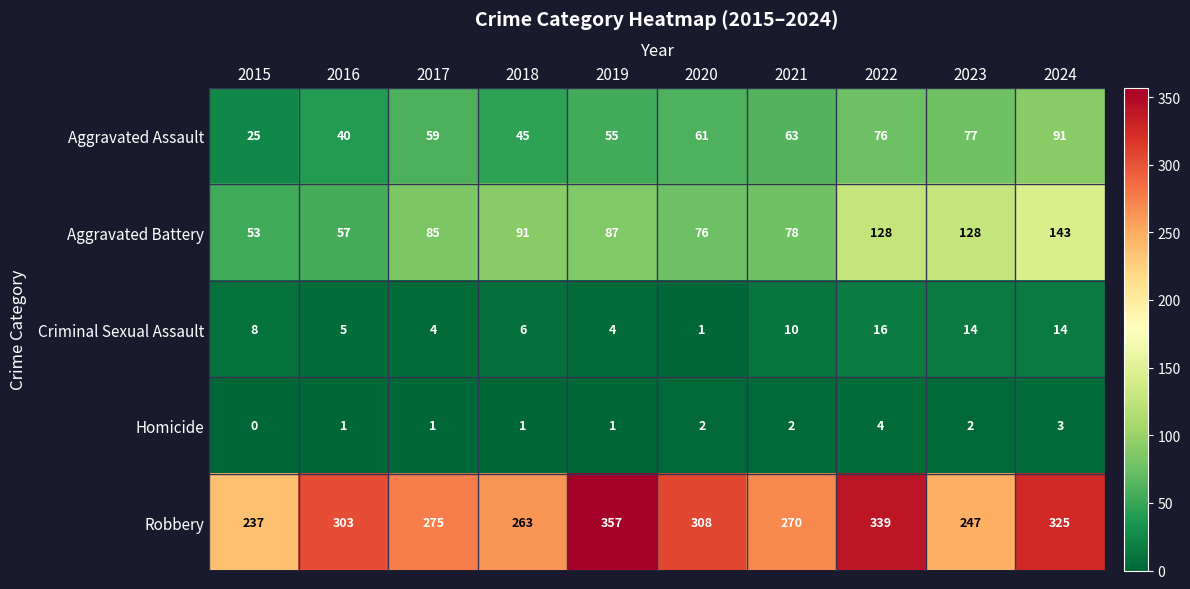

What value does the Homicide series have at 2024?

3